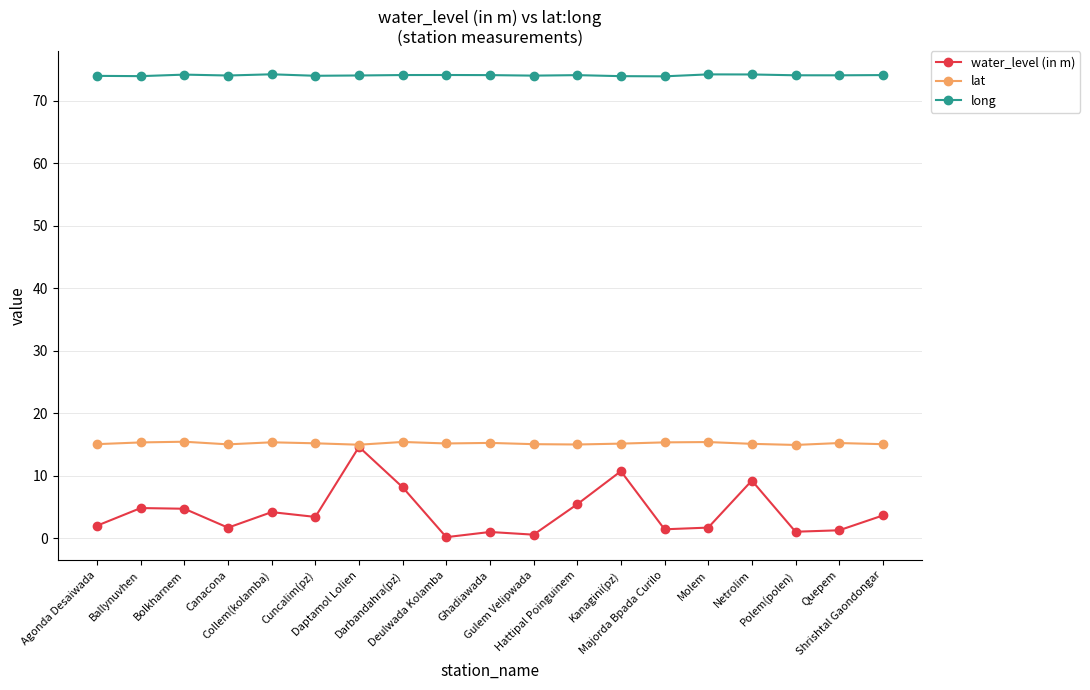

True or false: water_level (in m) and long cross at least once.

False